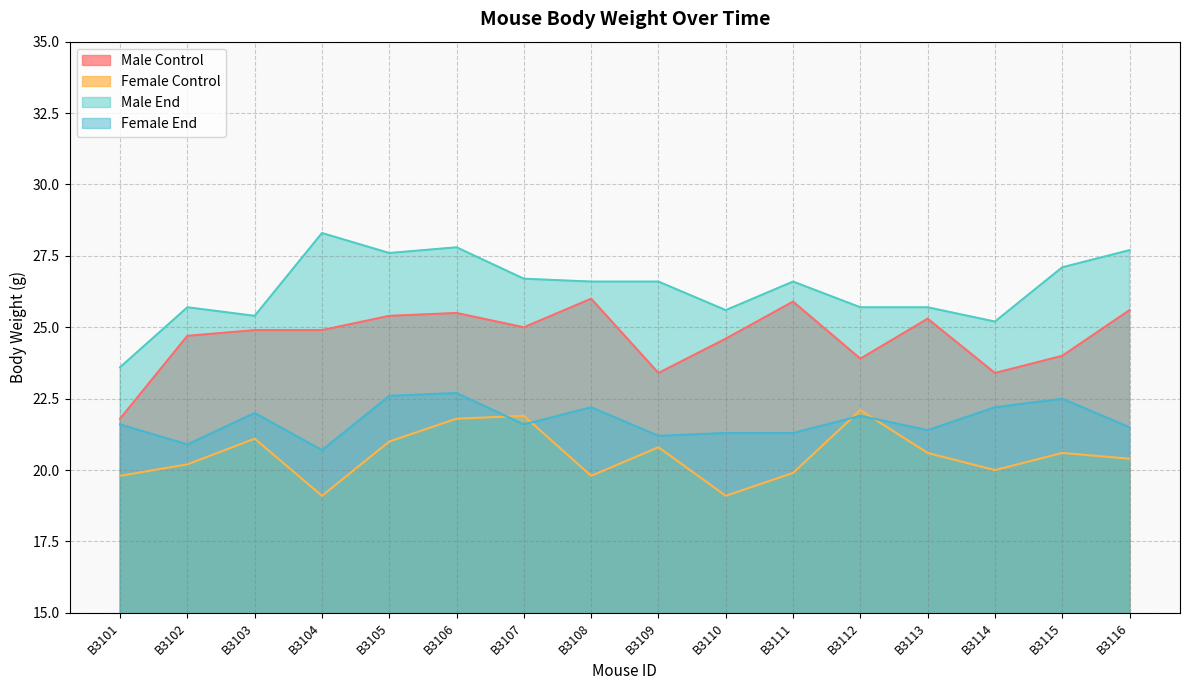

In Female Control, how many points are lower than both neighbors (excluding endpoints)?

4